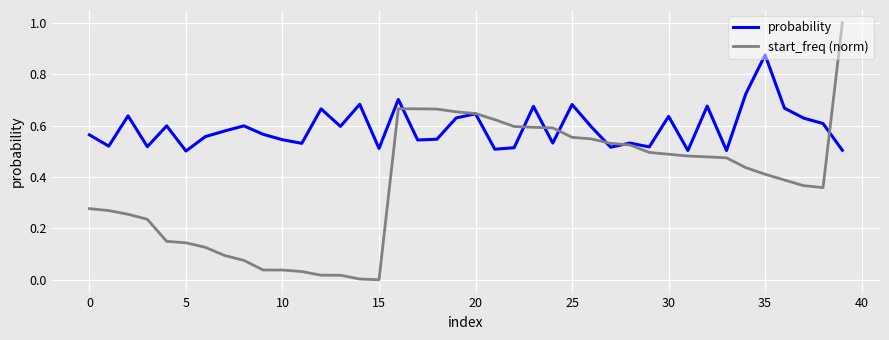

Which series has the widest spread of values?

start_freq (norm)